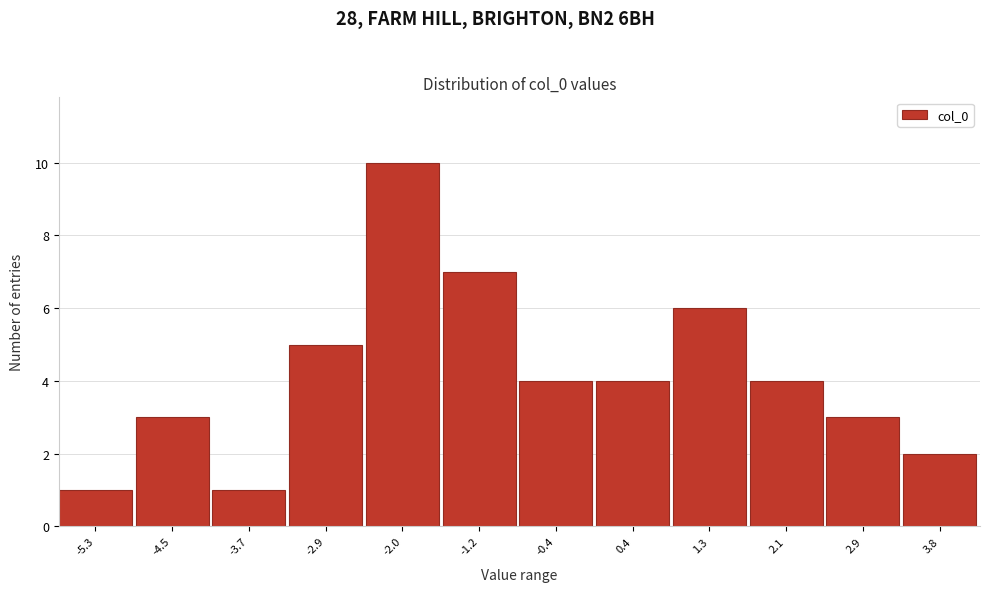

Reading left to right, what are all the values shown in this chart?

1	3	1	5	10	7	4	4	6	4	3	2